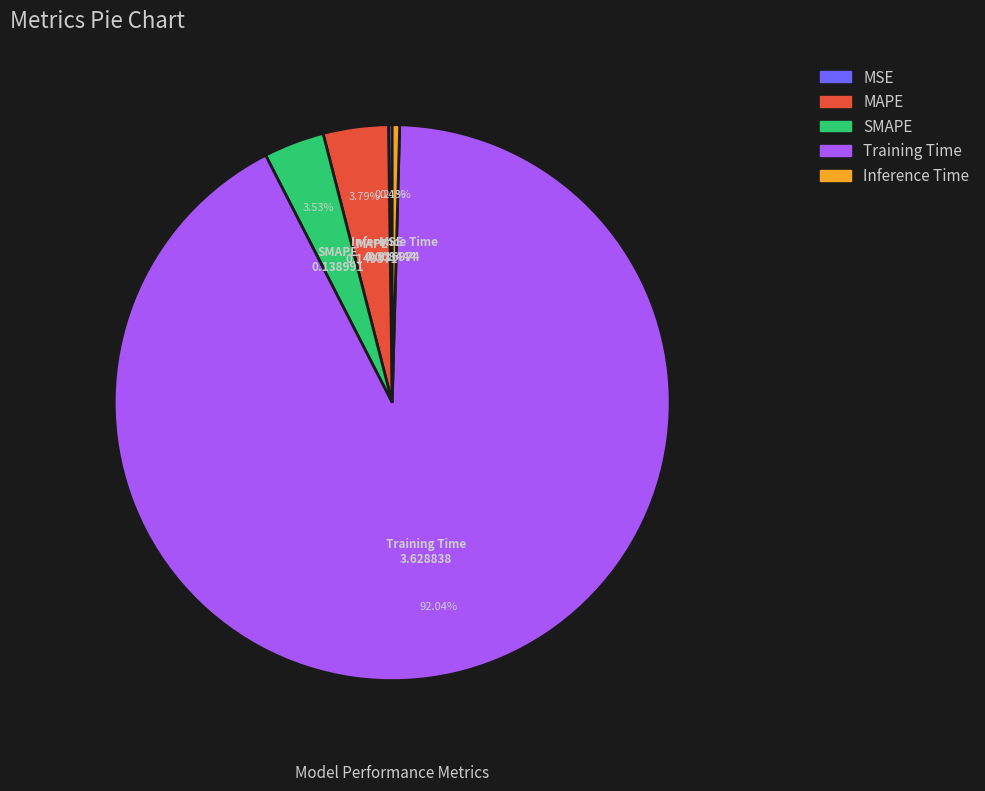

To the nearest percent, what is the difference between the largest and smallest slice percentages?

92%